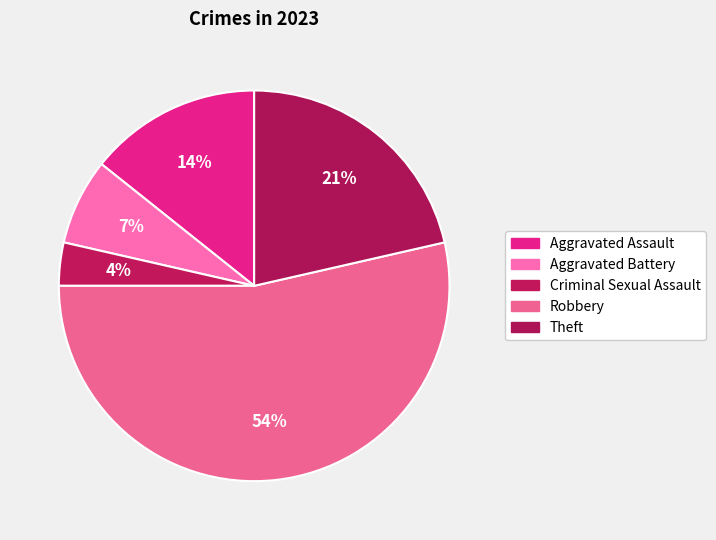

Does any single category account for the majority?

Yes